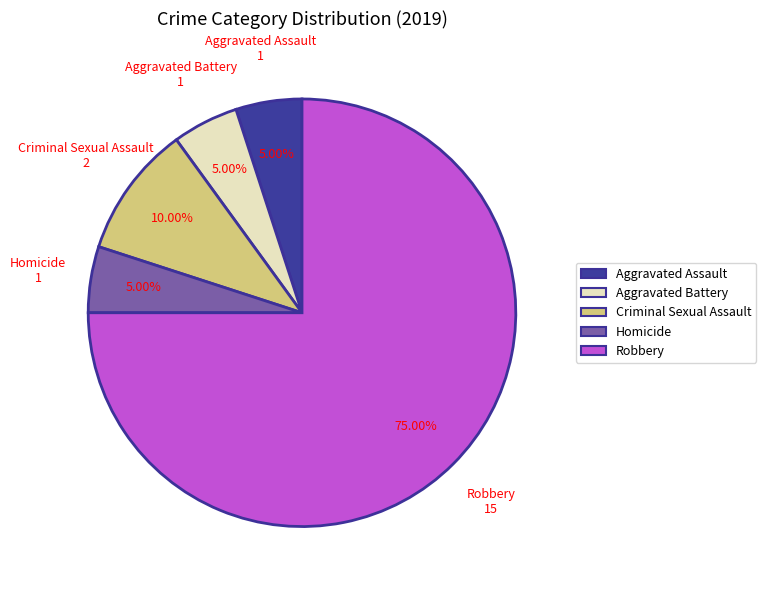

What portion of the pie excludes Aggravated Assault?

95.0%